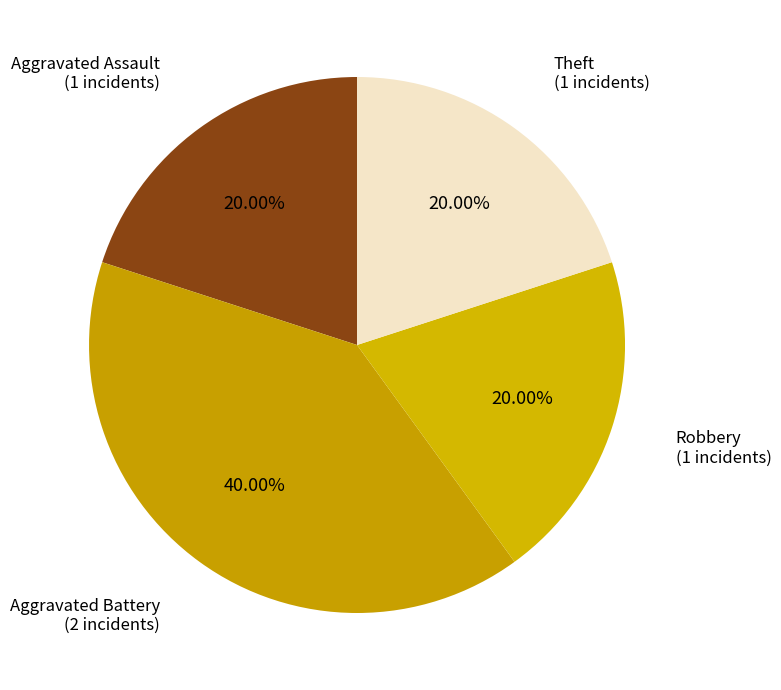

How many slices are in this pie chart?

4